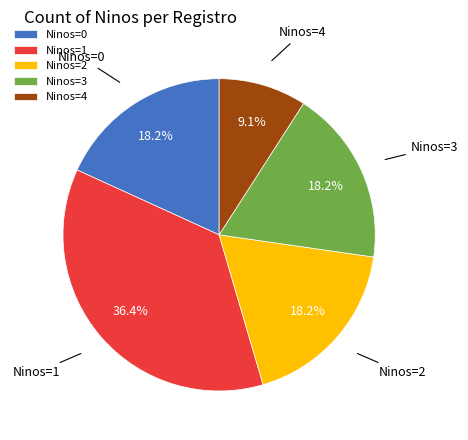

Is there a majority slice in this chart?

No